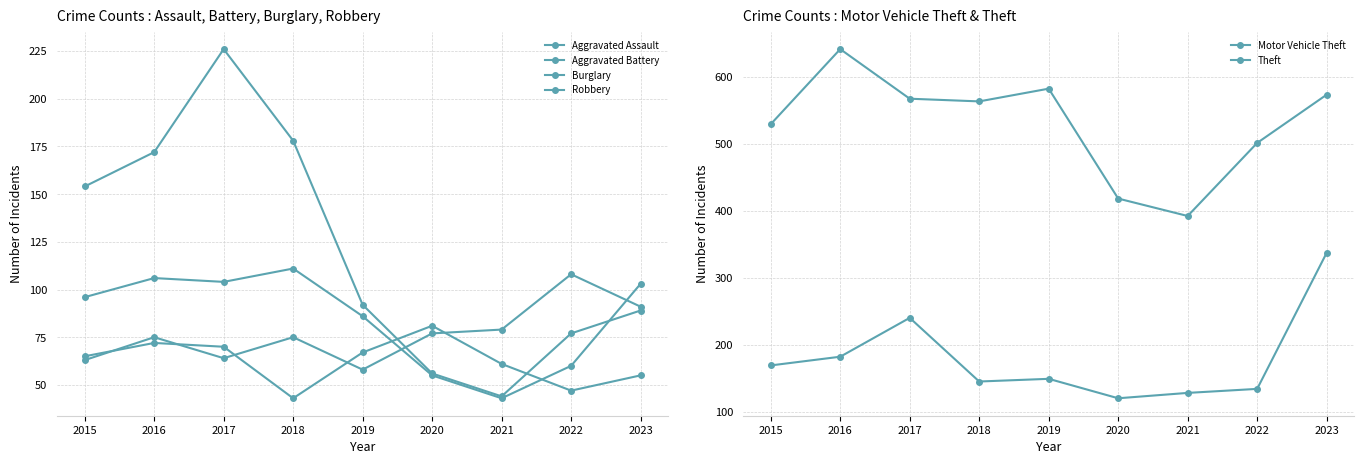

What is the approximate value of Burglary at 2022, to the nearest 50?

100